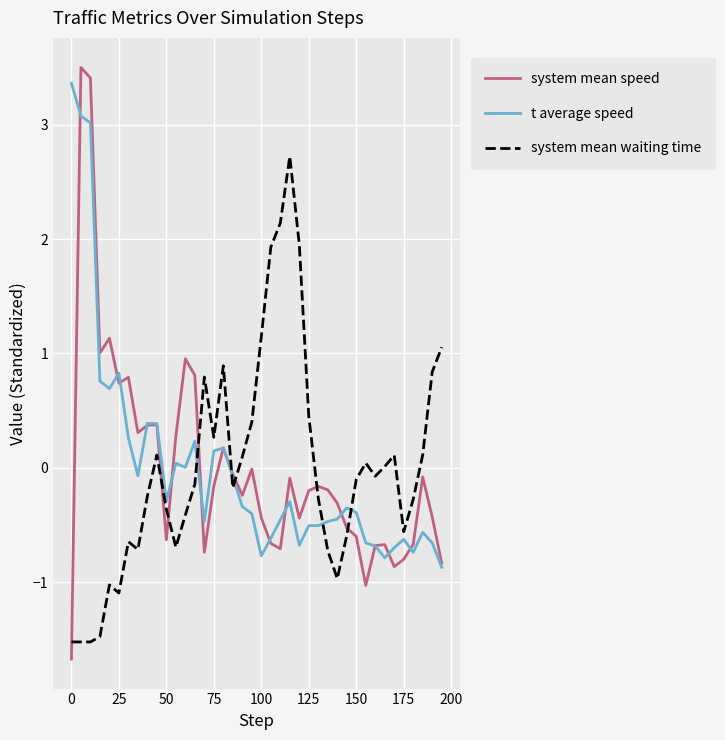

In t average speed, how many points are lower than both neighbors (excluding endpoints)?

10